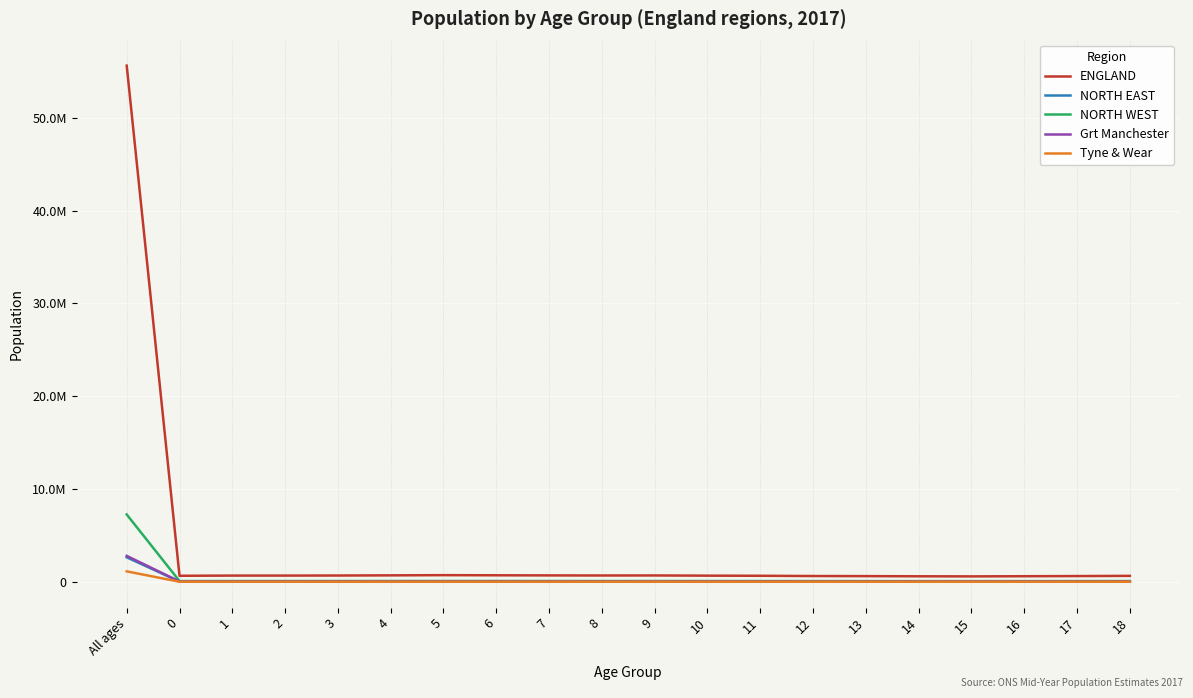

Read the Tyne & Wear value at All ages, to the nearest 100.

1129500